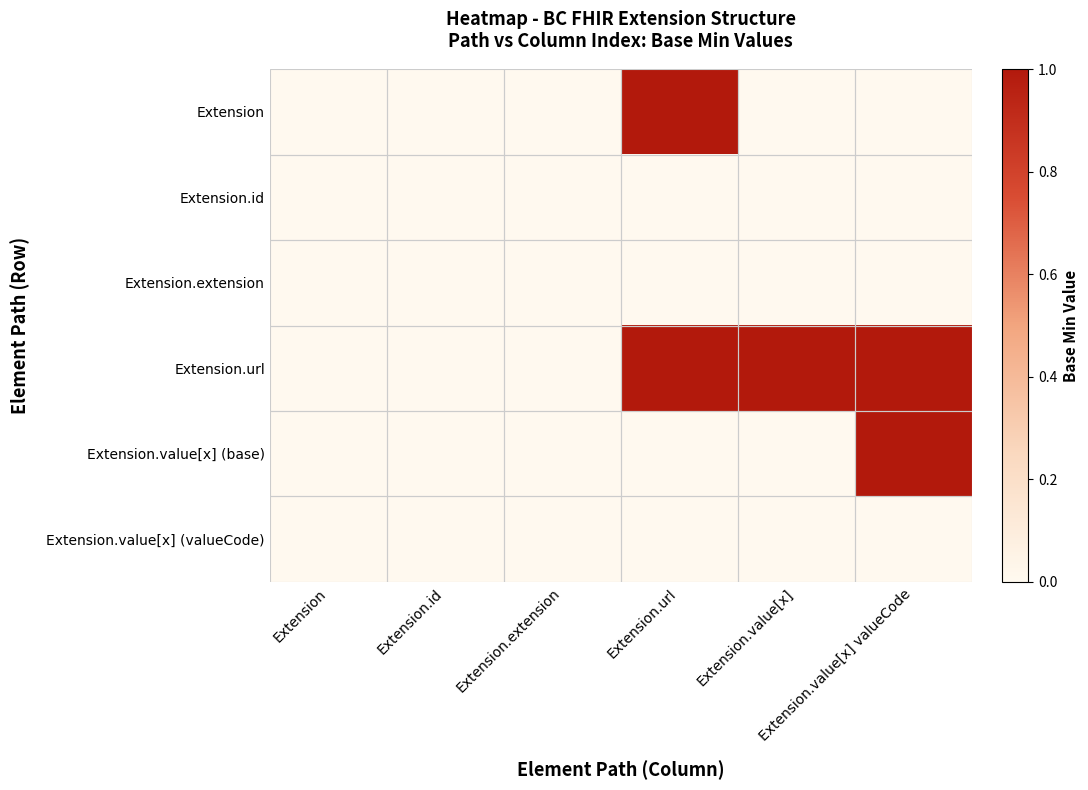

Reading left to right, extract all data points from this chart.

Extension: Extension=0	Extension.id=0	Extension.extension=0	Extension.url=1	Extension.value[x]=0	Extension.value[x] valueCode=0
Extension.id: Extension=0	Extension.id=0	Extension.extension=0	Extension.url=0	Extension.value[x]=0	Extension.value[x] valueCode=0
Extension.extension: Extension=0	Extension.id=0	Extension.extension=0	Extension.url=0	Extension.value[x]=0	Extension.value[x] valueCode=0
Extension.url: Extension=0	Extension.id=0	Extension.extension=0	Extension.url=1	Extension.value[x]=1	Extension.value[x] valueCode=1
Extension.value[x] (base): Extension=0	Extension.id=0	Extension.extension=0	Extension.url=0	Extension.value[x]=0	Extension.value[x] valueCode=1
Extension.value[x] (valueCode): Extension=0	Extension.id=0	Extension.extension=0	Extension.url=0	Extension.value[x]=0	Extension.value[x] valueCode=0